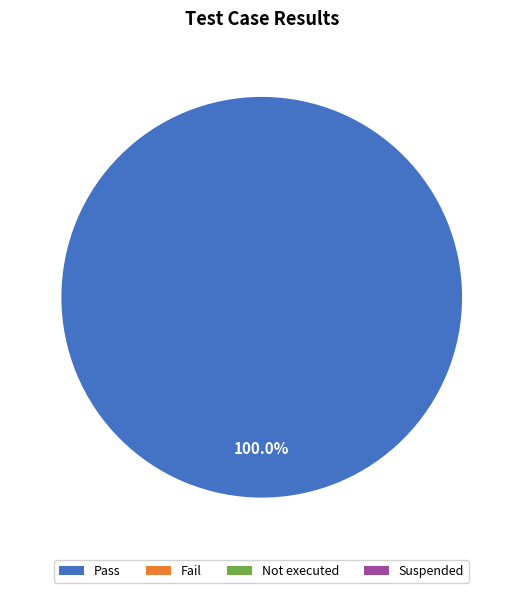

How many slices are in this pie chart?

1